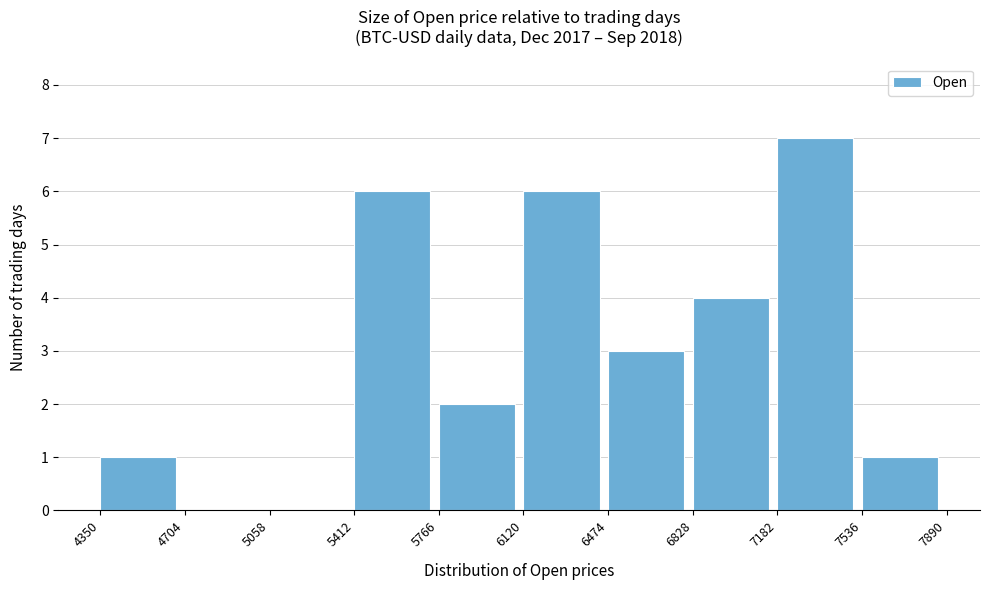

How tall is the bar that spans 5412 to 5766 on the x-axis? The values are not printed on the chart, so give them approximately, as read against the axis.

6